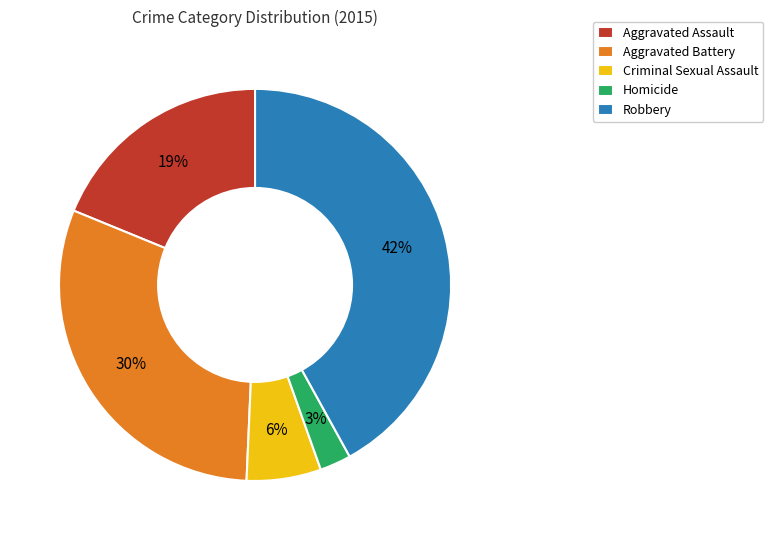

Which has a higher value, Criminal Sexual Assault or Robbery?

Robbery